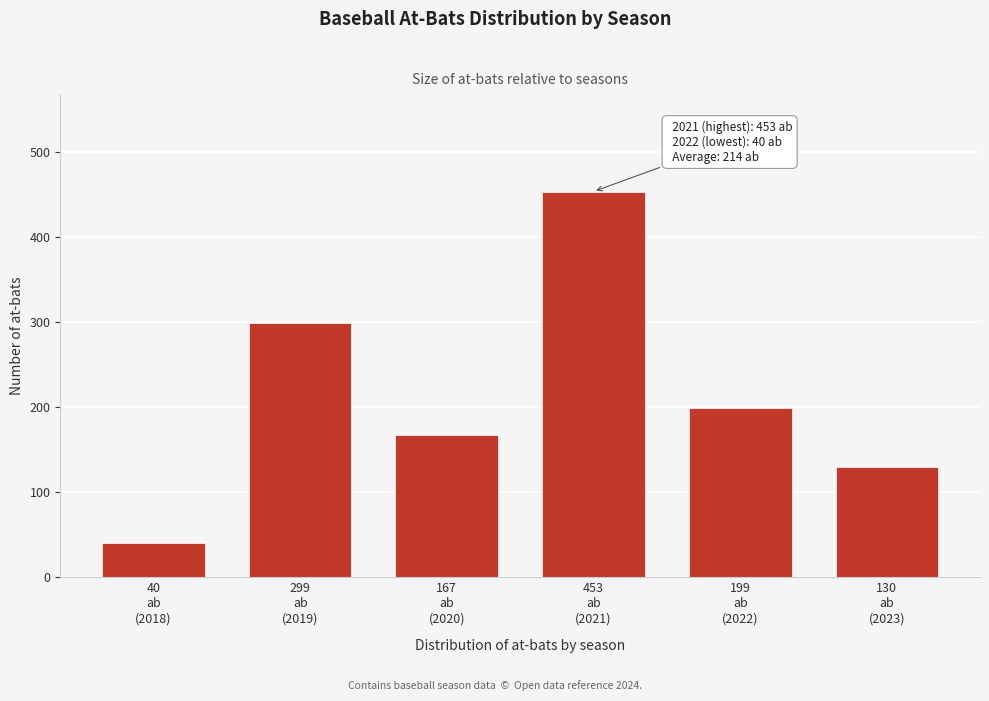

Reading left to right, what are all the values shown in this chart?

40	299	167	453	199	130